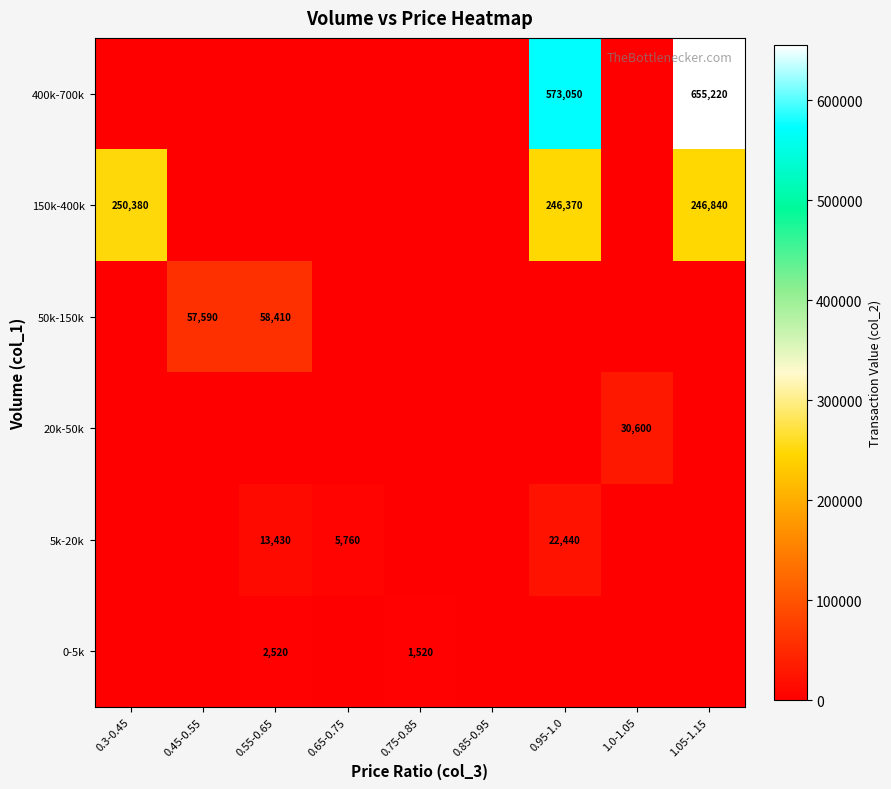

The 150k-400k series shows 246840 at 1.05-1.15. True or false?

True